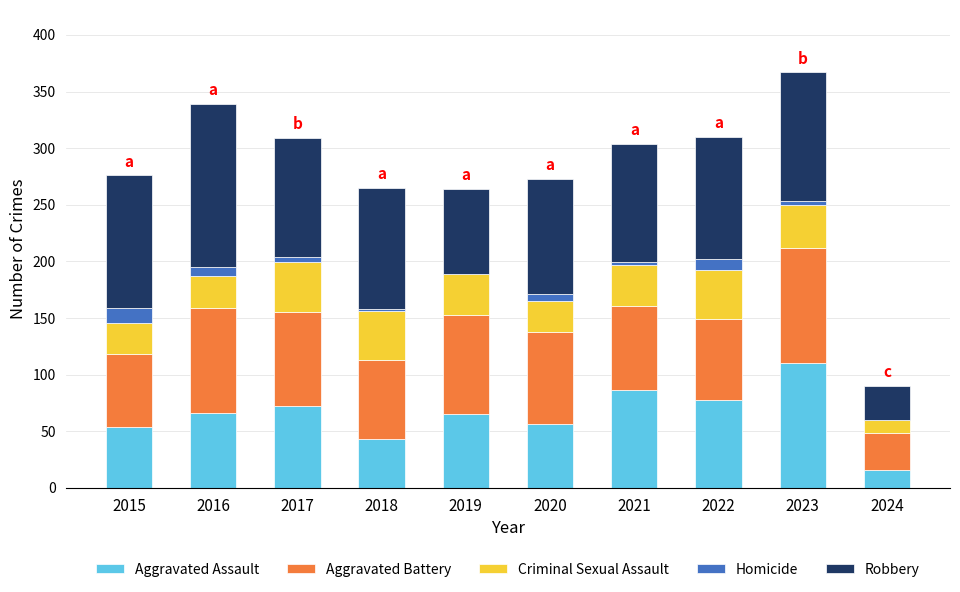

At which label does Aggravated Assault reach its peak?

2023